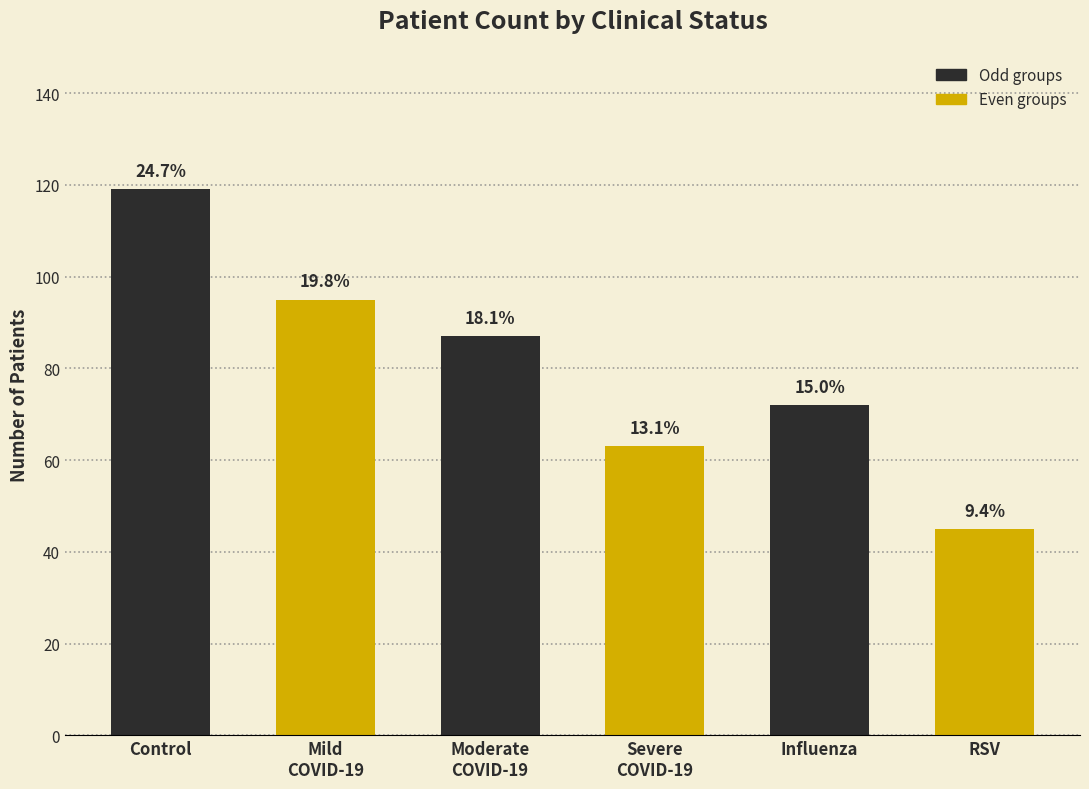

How many bars are there in total?

6